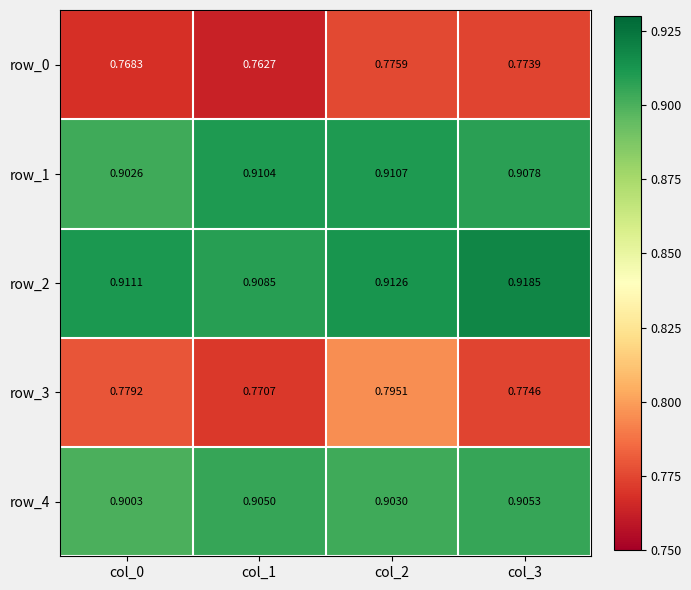

List the series in order of their peak value, highest first.

row_2, row_1, row_4, row_3, row_0